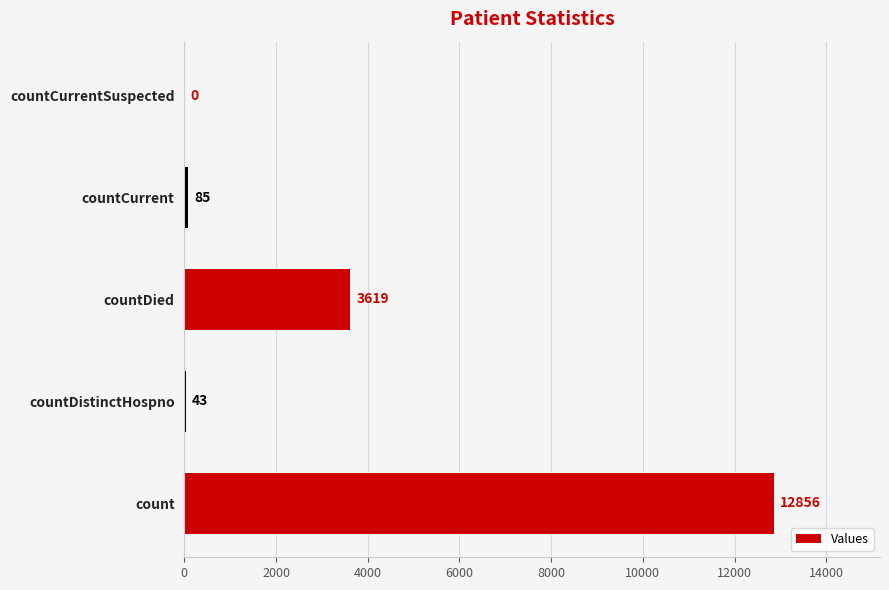

Is it true that the value at countCurrentSuspected is 0?

True